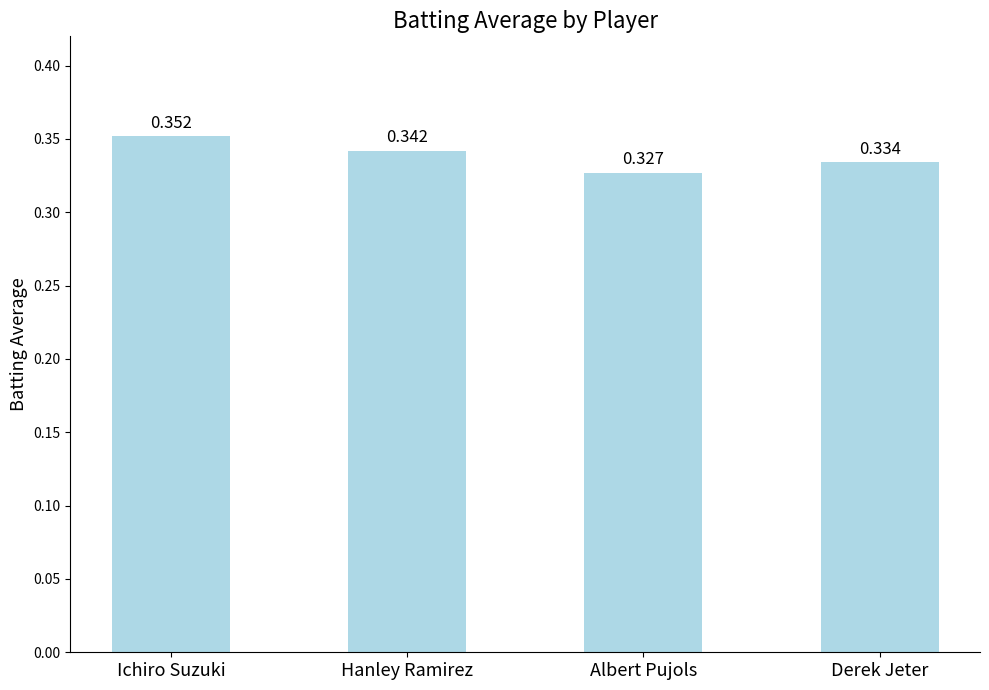

Rank the categories by value from lowest to highest.

Albert Pujols, Derek Jeter, Hanley Ramirez, Ichiro Suzuki